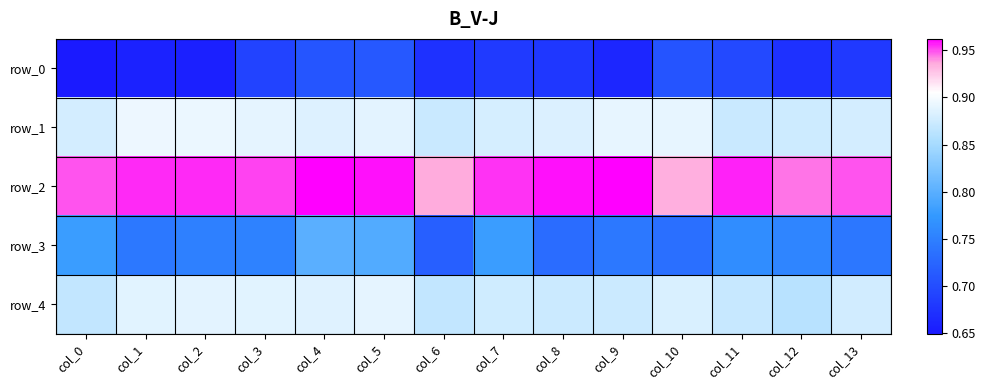

The row_1 series shows 1.3 at col_4. True or false?

False